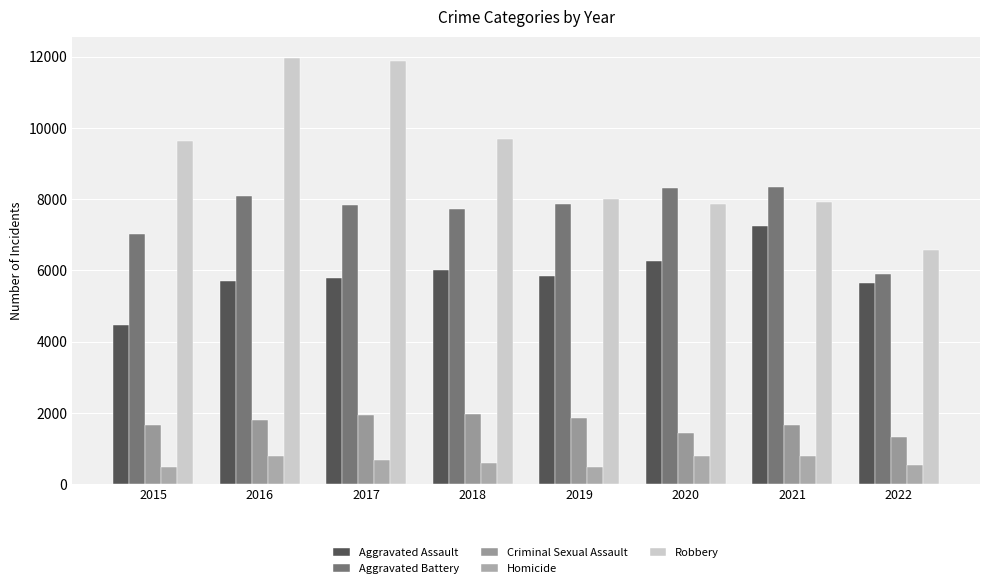

How many series are shown in this chart?

5